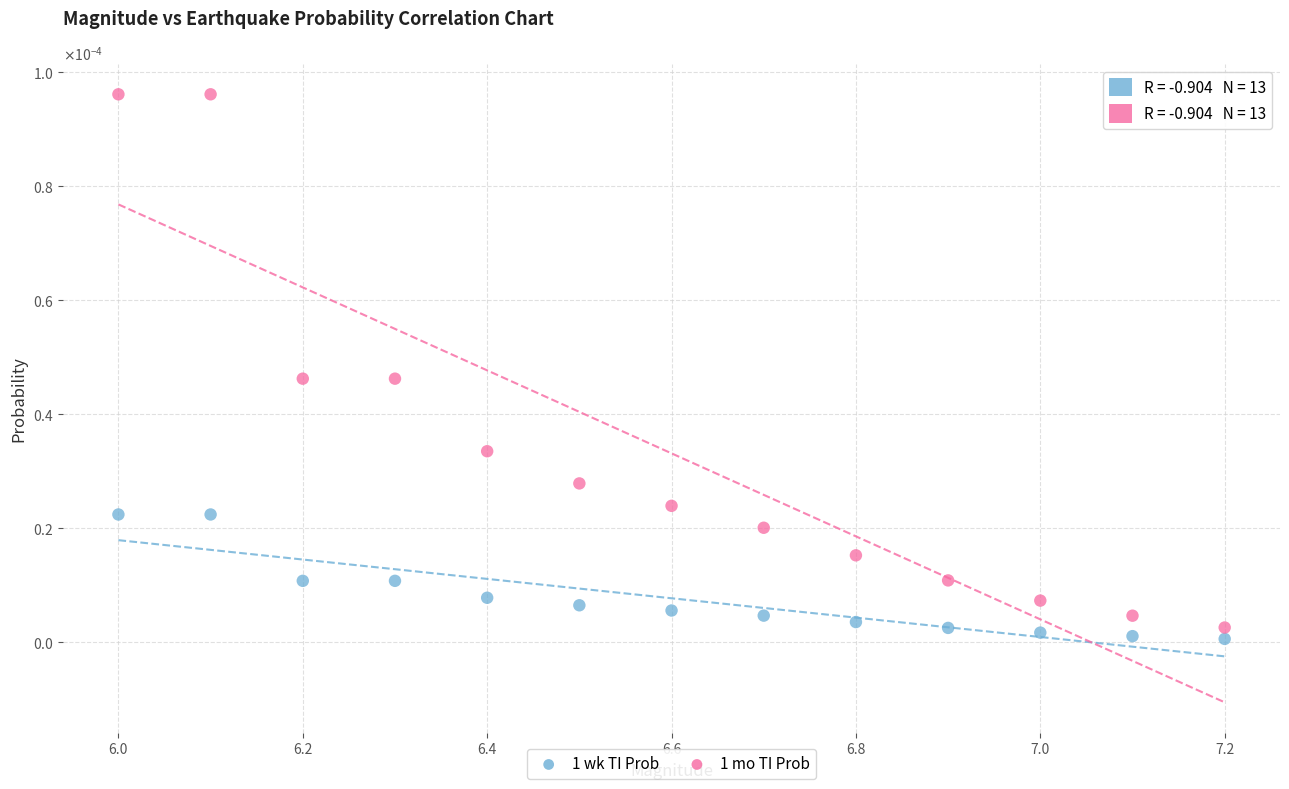

What are all the series names shown in the legend?

1 wk TI Prob, 1 mo TI Prob